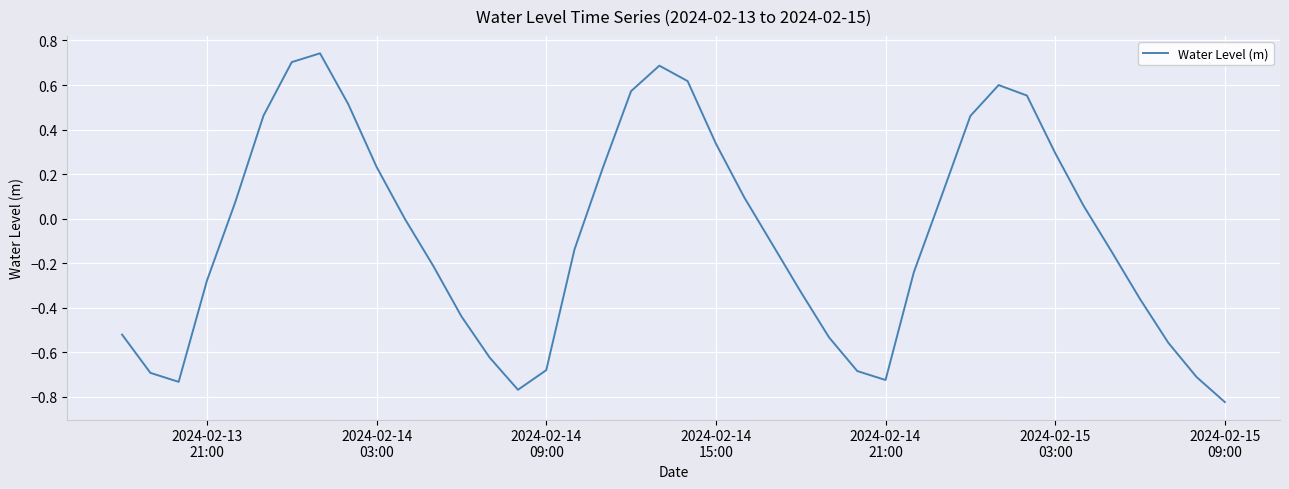

What is the difference between the maximum and minimum values?

1.6